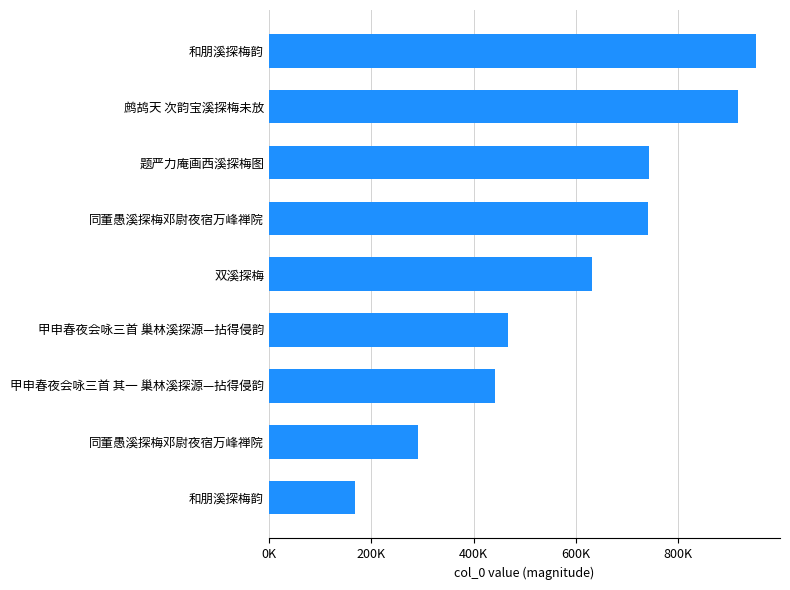

Does the chart contain any negative values?

No